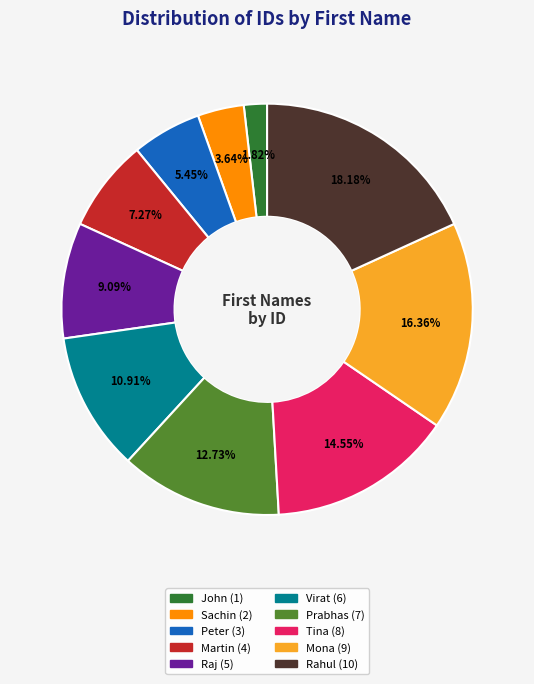

What is the smallest slice in the pie chart?

John